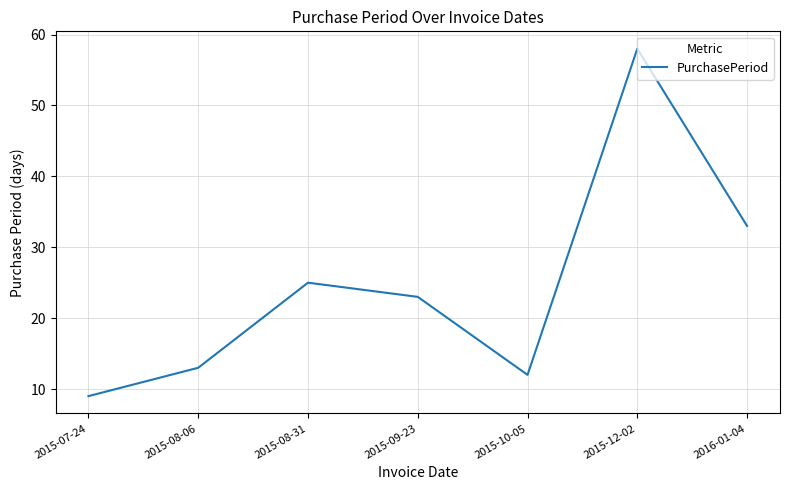

What value does the data have at 2015-09-23, to the nearest 5?

25